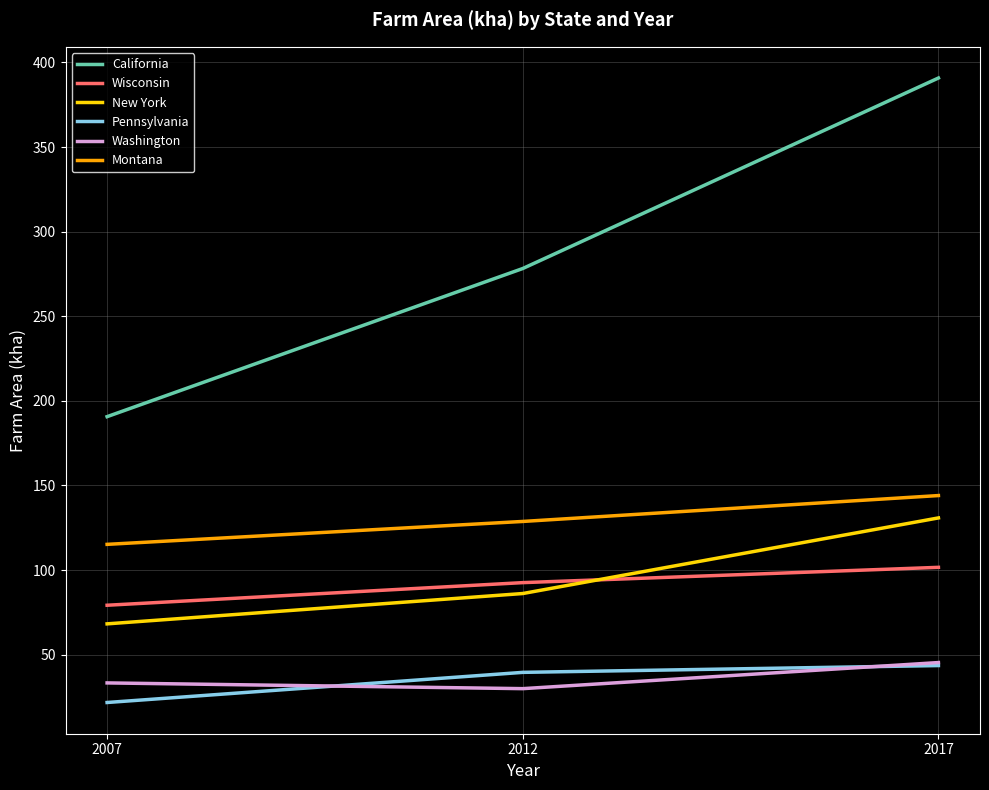

Reading left to right, transcribe all the data shown in this chart.

California: 190.6	278.2	390.8
Wisconsin: 79.2	92.6	101.6
New York: 68.2	86.1	130.8
Pennsylvania: 21.7	39.5	43.5
Washington: 33.3	29.9	45.3
Montana: 115.2	128.7	144.0